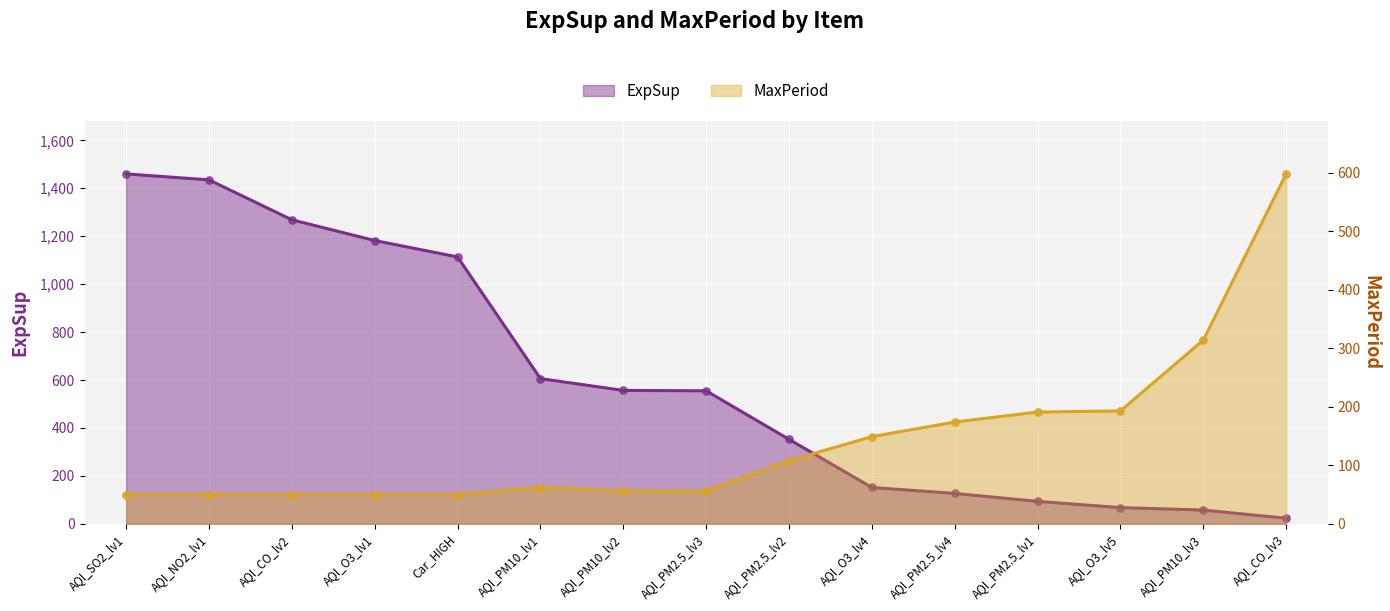

Which series has the largest Y range (max minus min)?

ExpSup